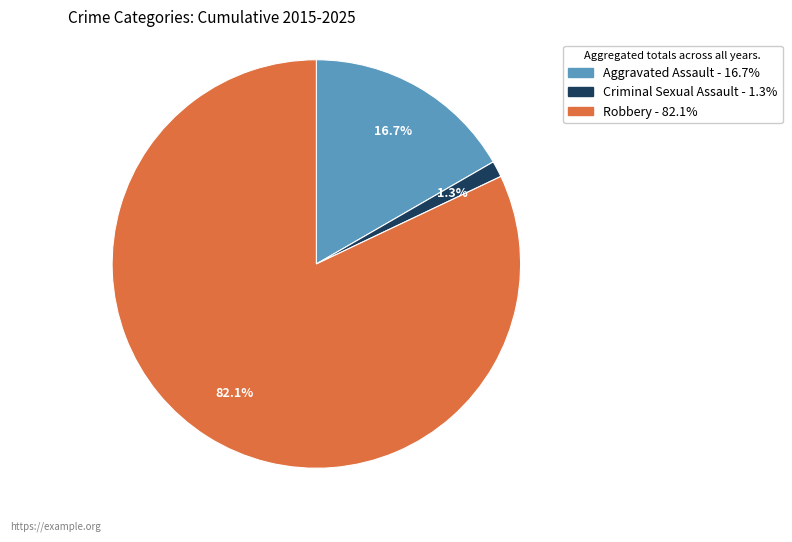

Is there any slice that represents more than half of the pie?

Yes